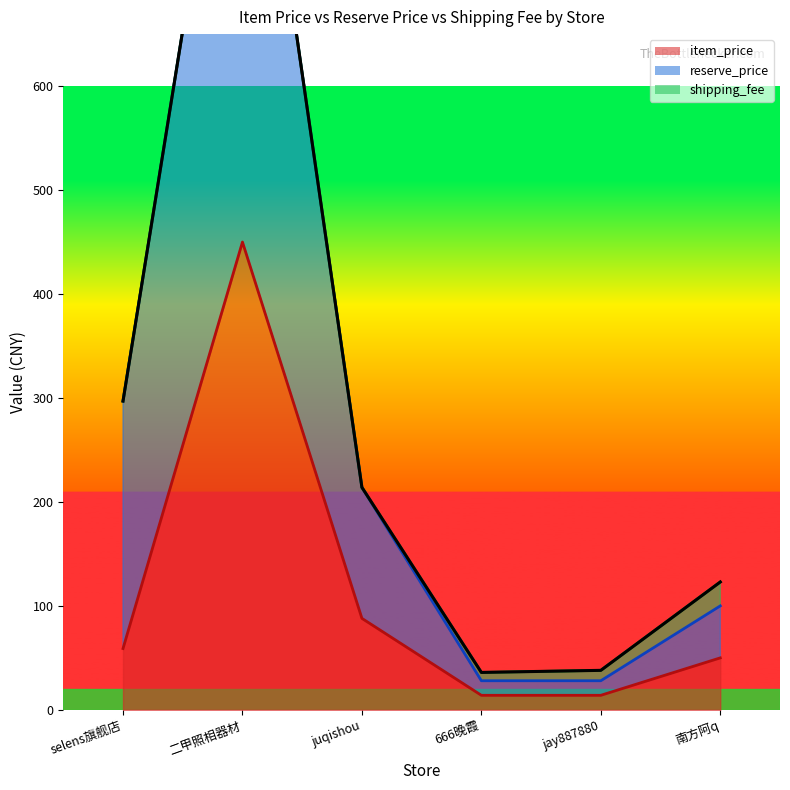

What is the sum of all item_price values?

675